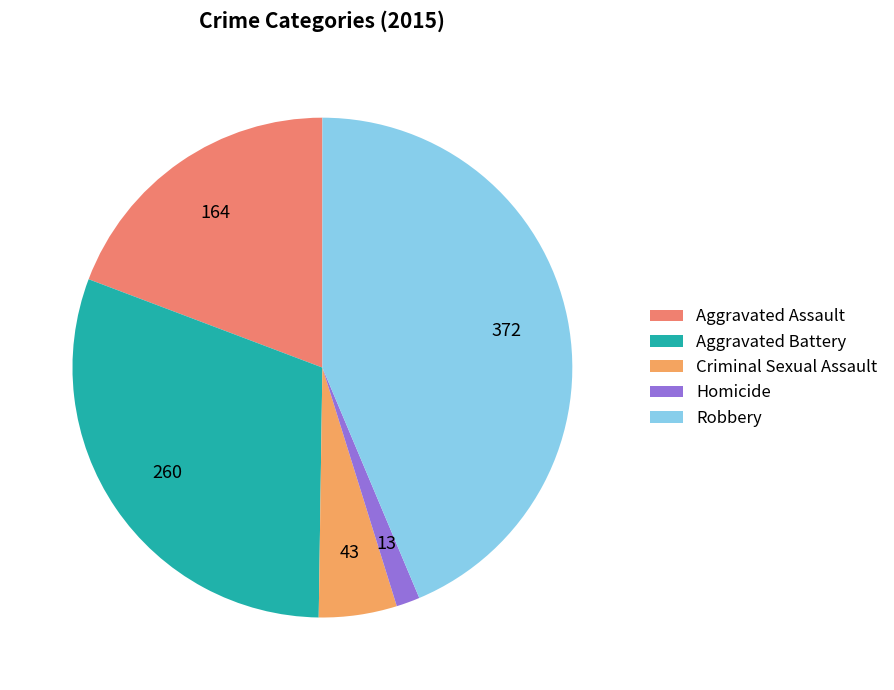

Is there any slice that represents more than half of the pie?

No